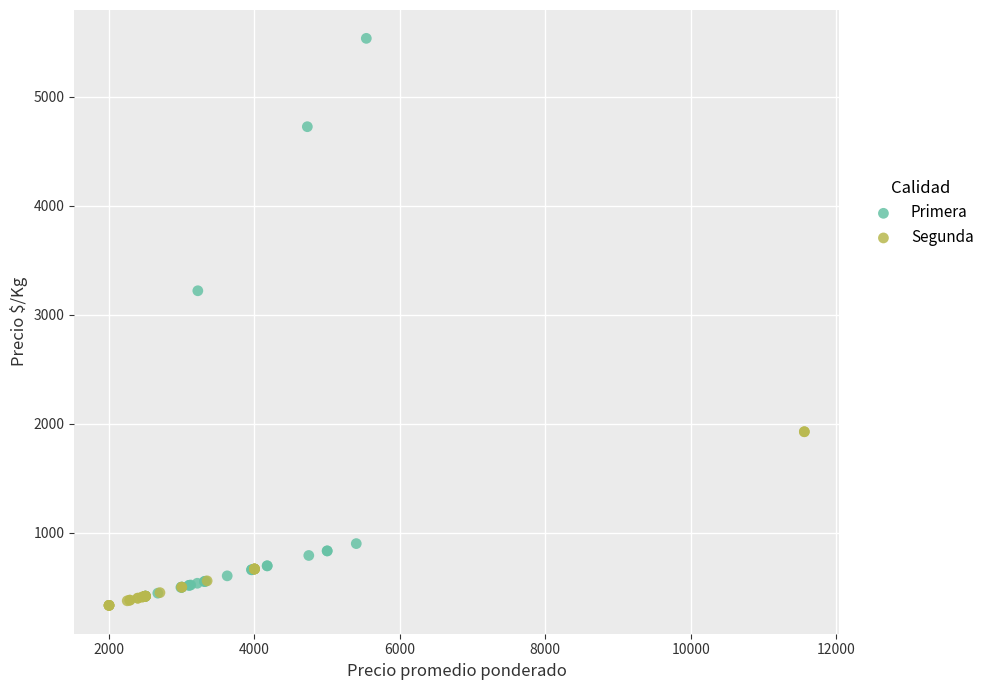

Which series has the widest spread of Y values?

Primera